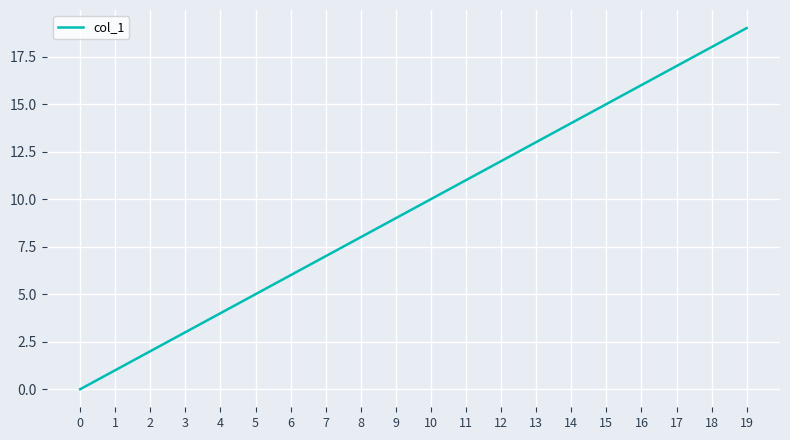

List the labels in order of value, smallest first.

0, 1, 2, 3, 4, 5, 6, 7, 8, 9, 10, 11, 12, 13, 14, 15, 16, 17, 18, 19